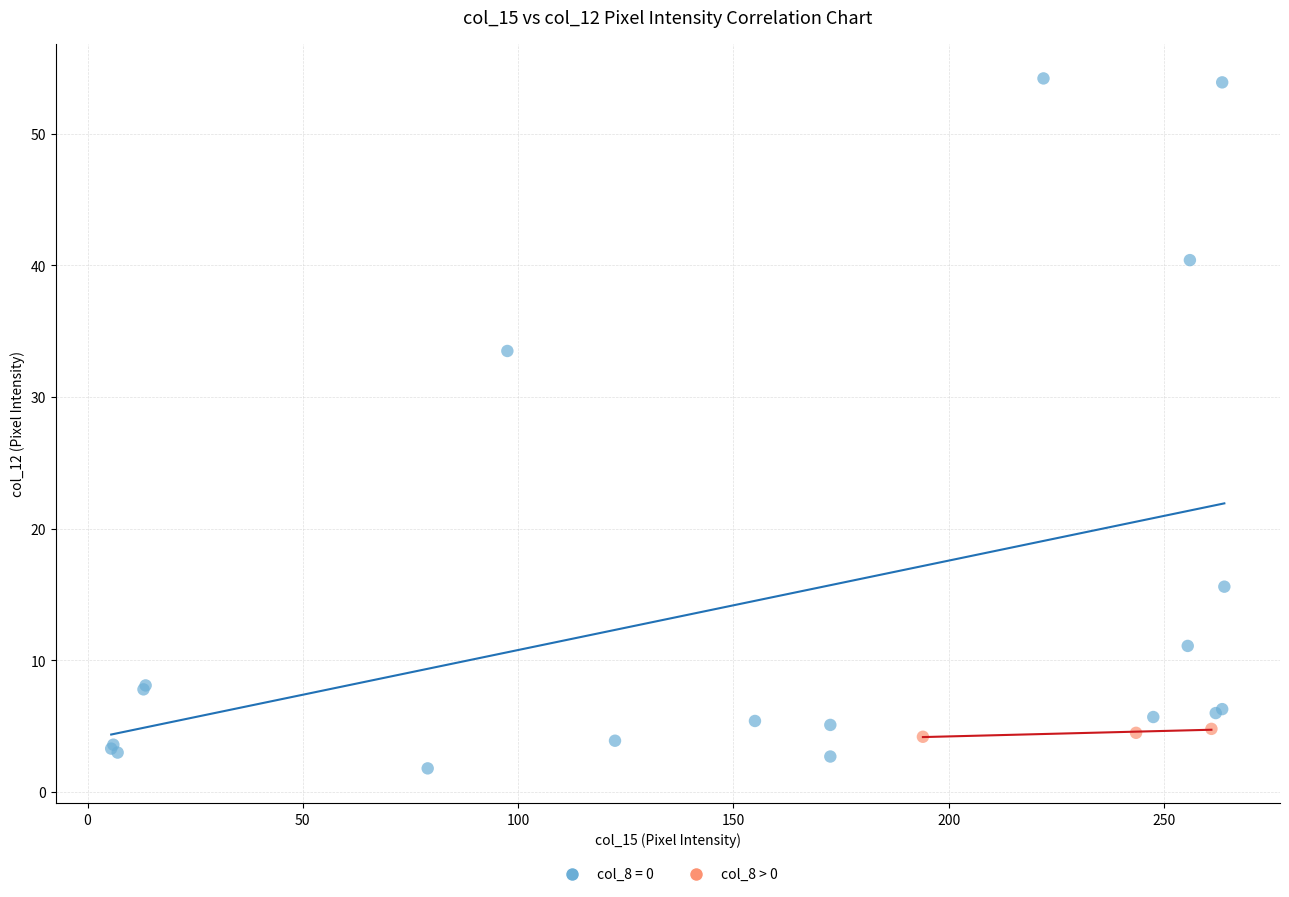

Which series contains the highest Y value?

col_8 = 0